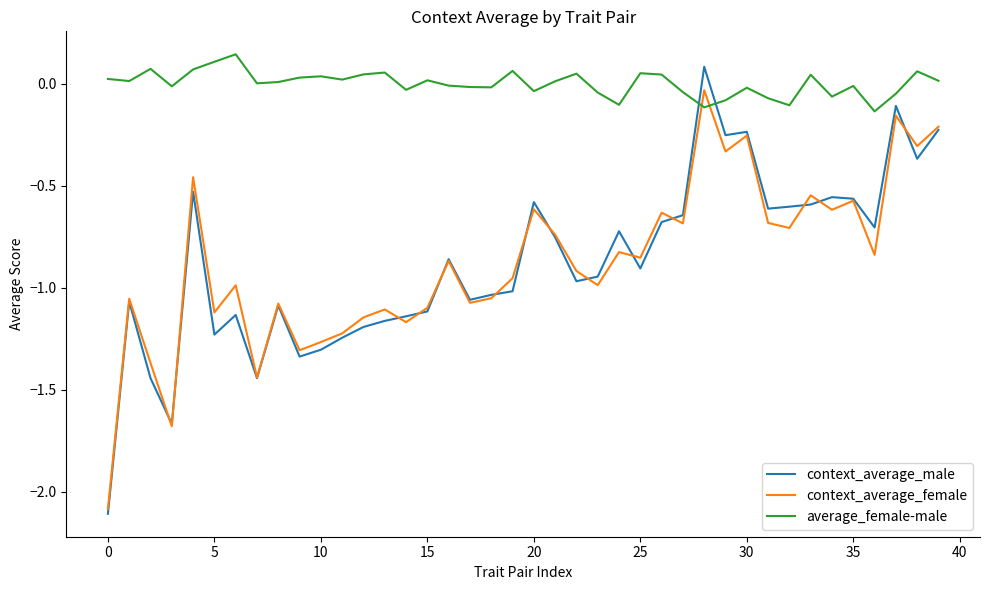

What is the lowest value of the context_average_male series?

-2.1